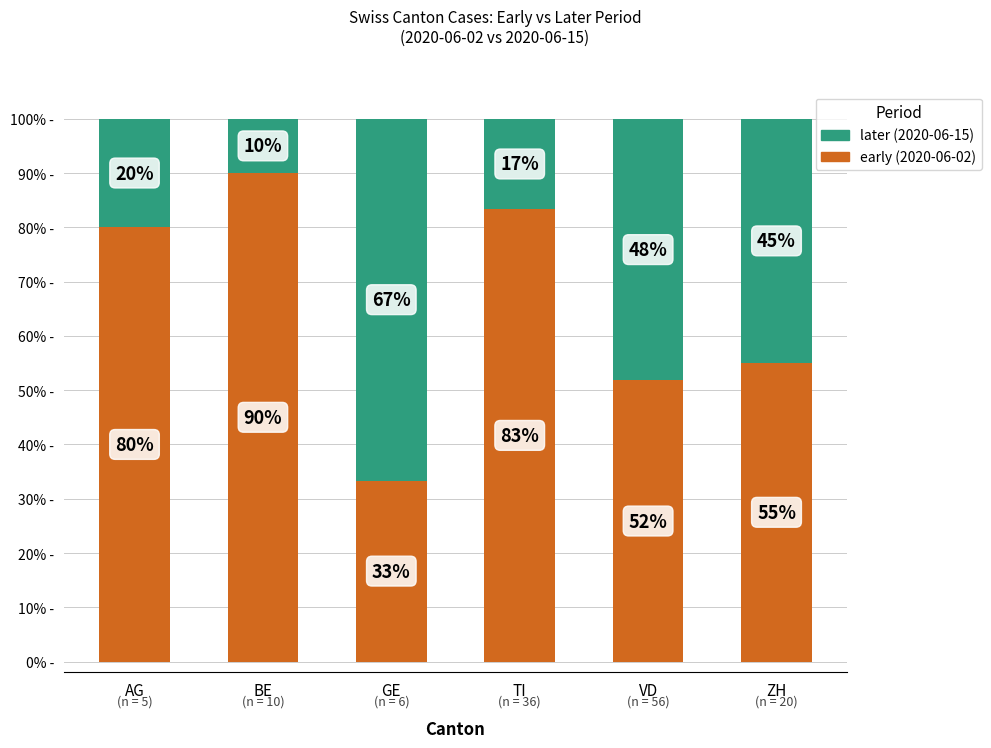

The early (2020-06-02) series shows 51.8 at VD. True or false?

True